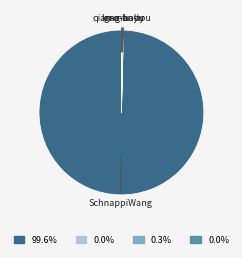

What is the largest slice in the pie chart?

SchnappiWang